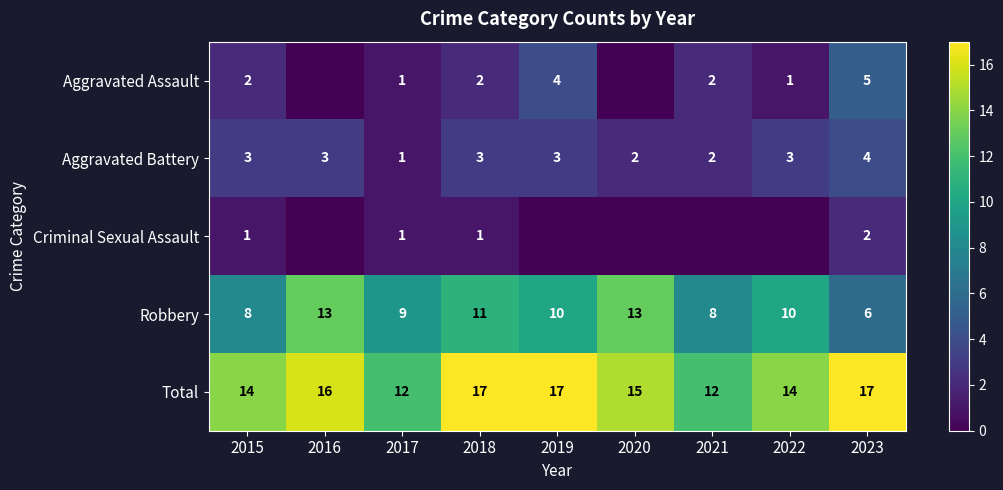

Count the number of categories in the chart.

9